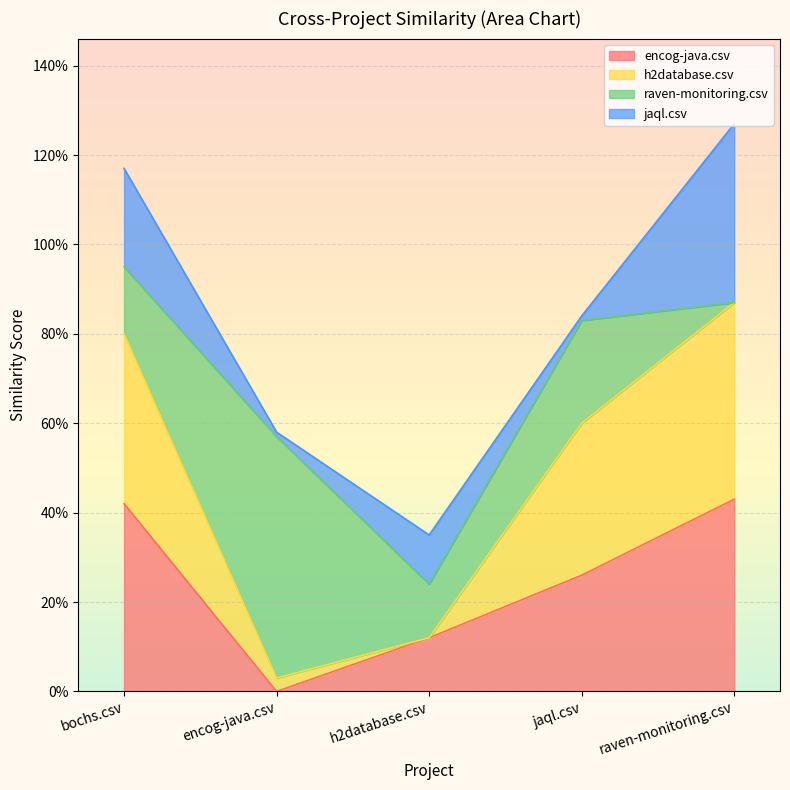

What is the difference between the second highest and minimum values in the encog-java.csv series?

0.4